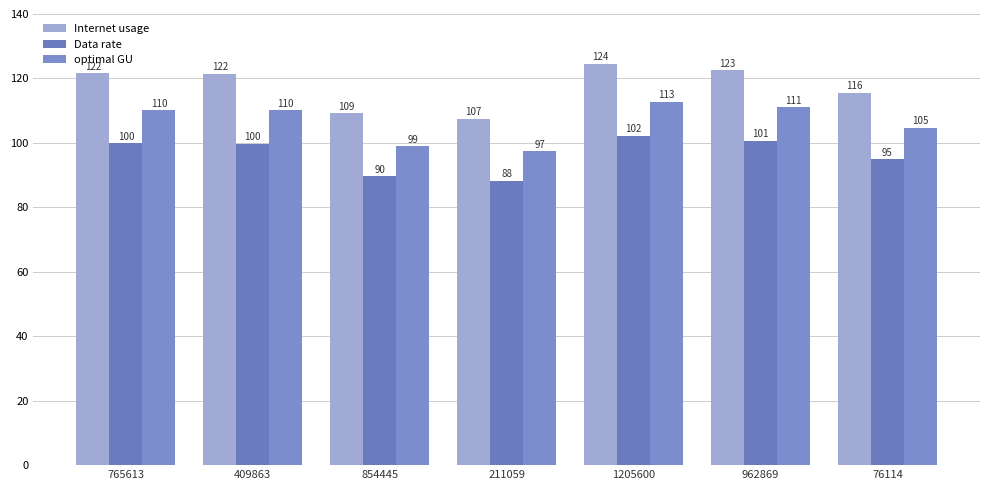

How many bars are there in each group?

3